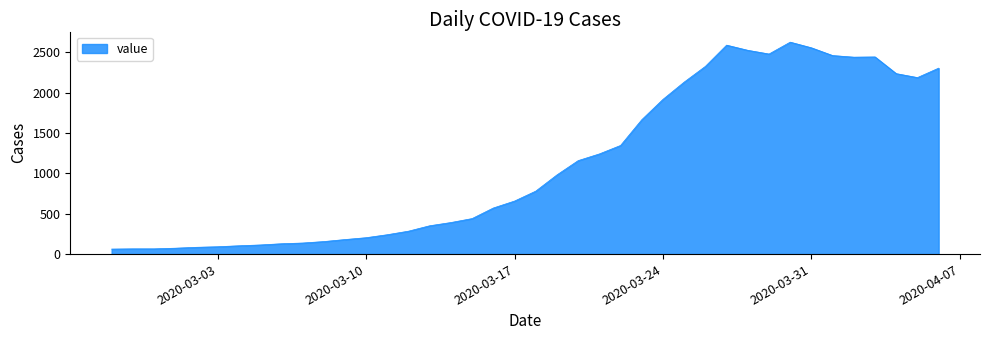

What is the minimum value shown in the chart?

62